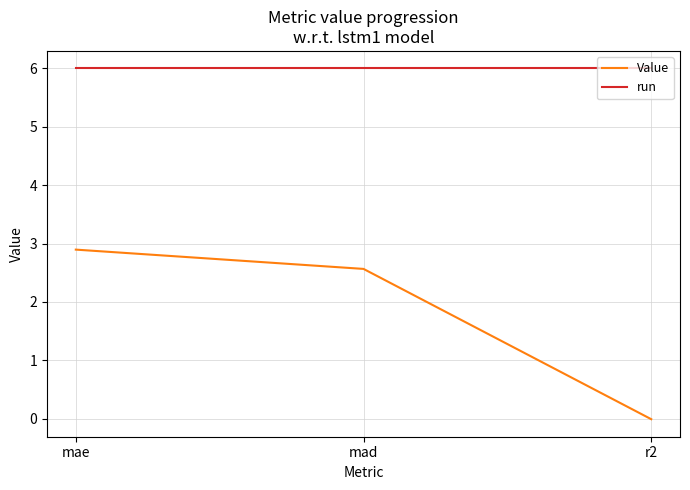

Which series has the largest range (max minus min)?

Value